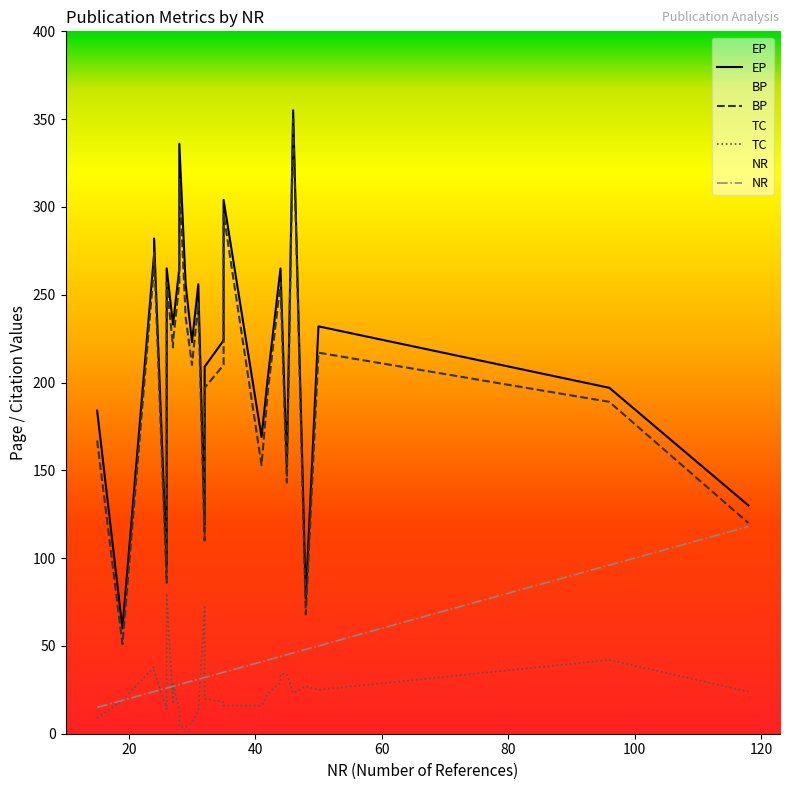

What is the value of the BP point at the 5th from the left?

86